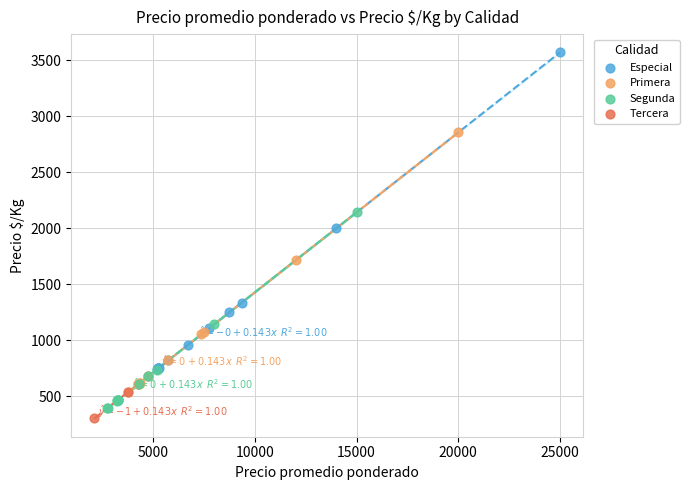

What are all the series names shown in the legend?

Especial, Primera, Segunda, Tercera